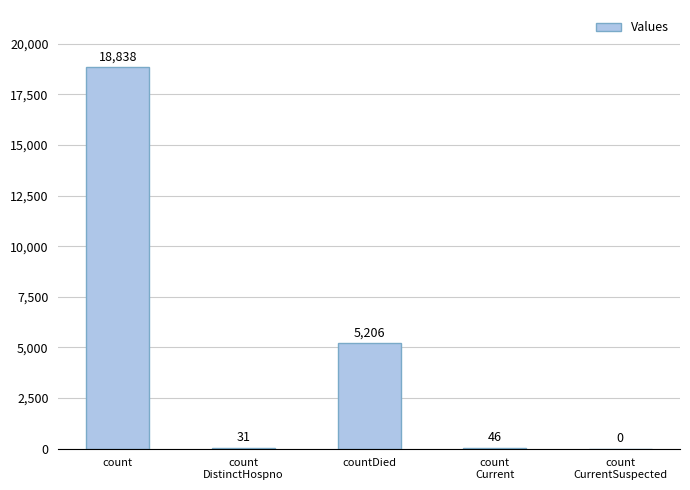

What is the approximate value at count?

18838